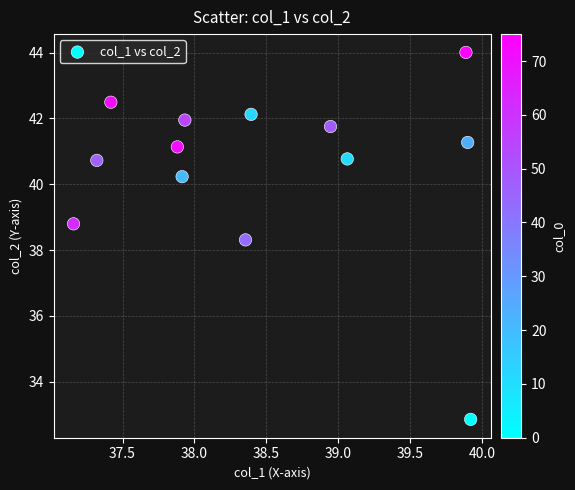

What is the range of X values (max minus min)?

2.8